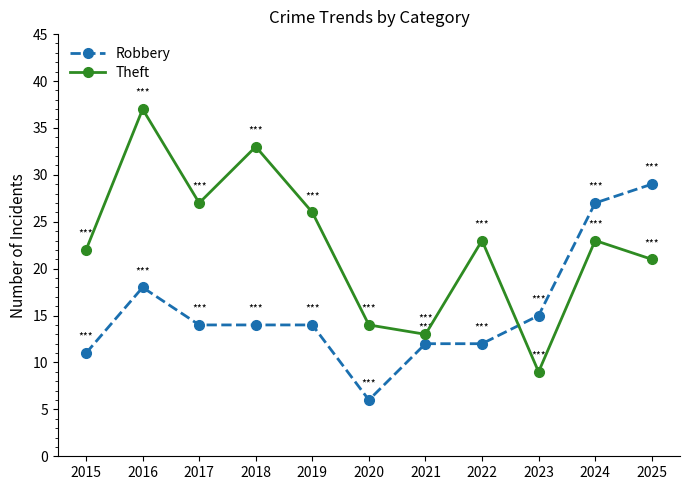

What is the difference between the maximum and minimum values in the Theft series?

28